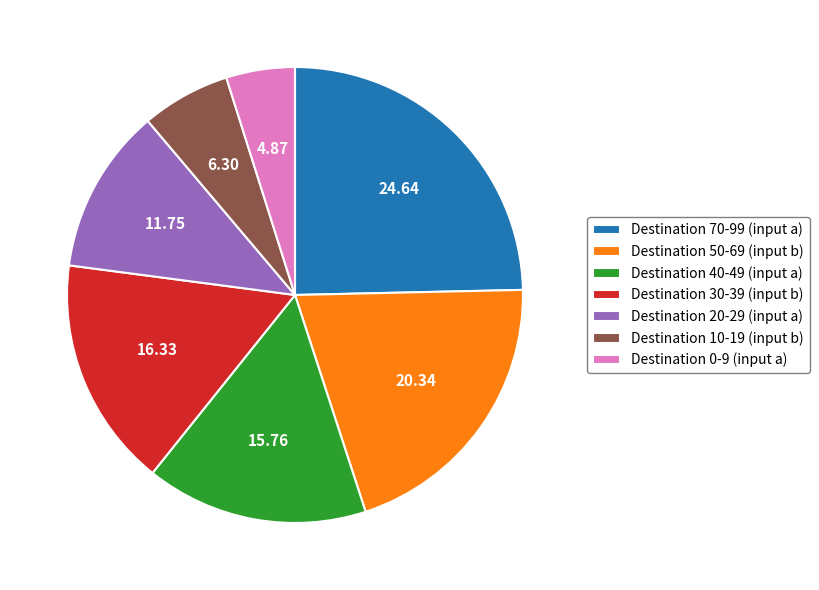

Does Destination 50-69 (input b) account for over 50% of the chart?

No